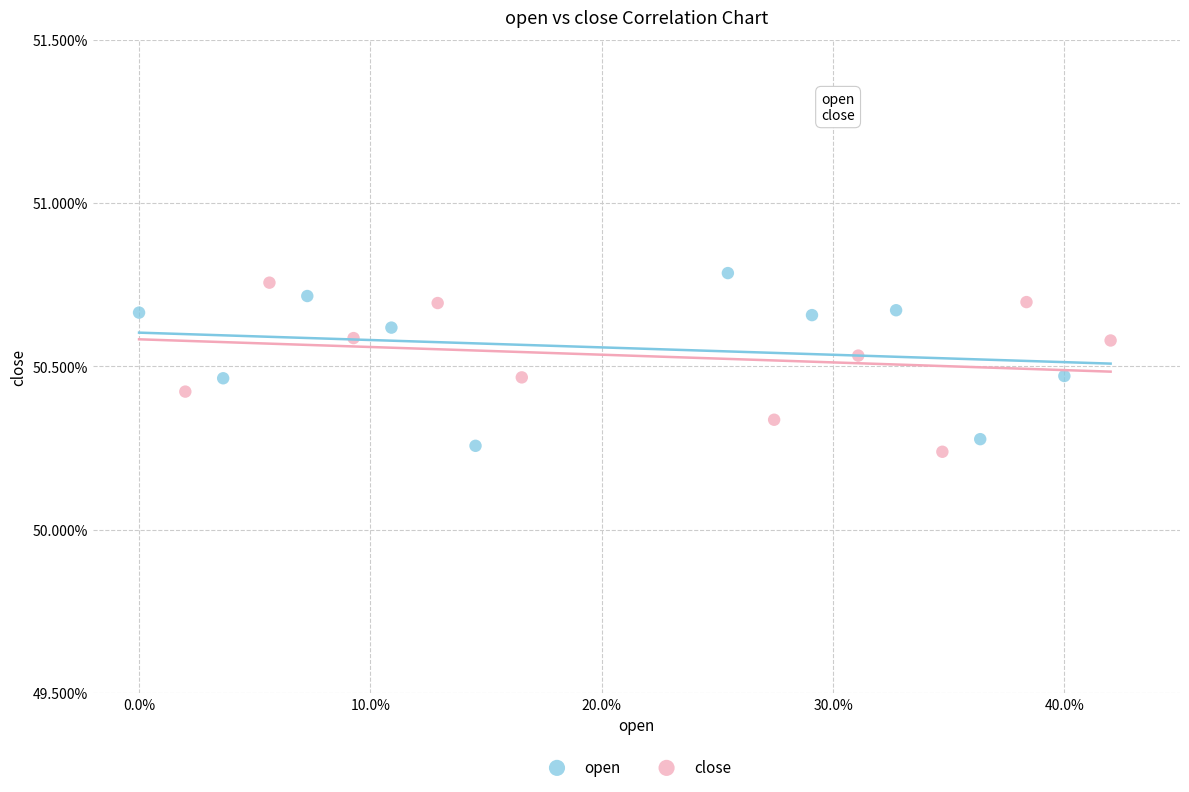

What are all the series names shown in the legend?

open, close